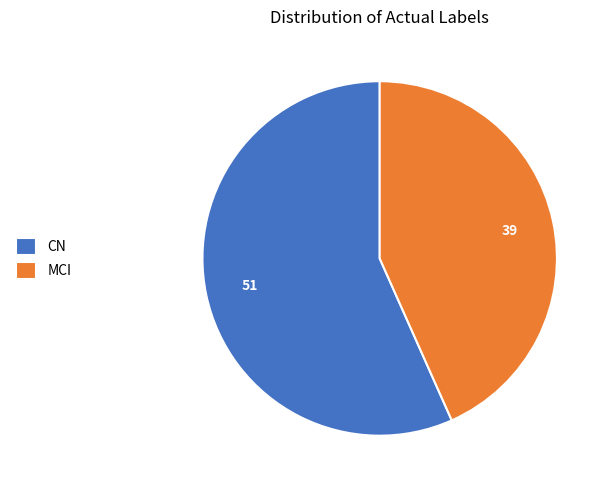

What is the majority slice?

CN